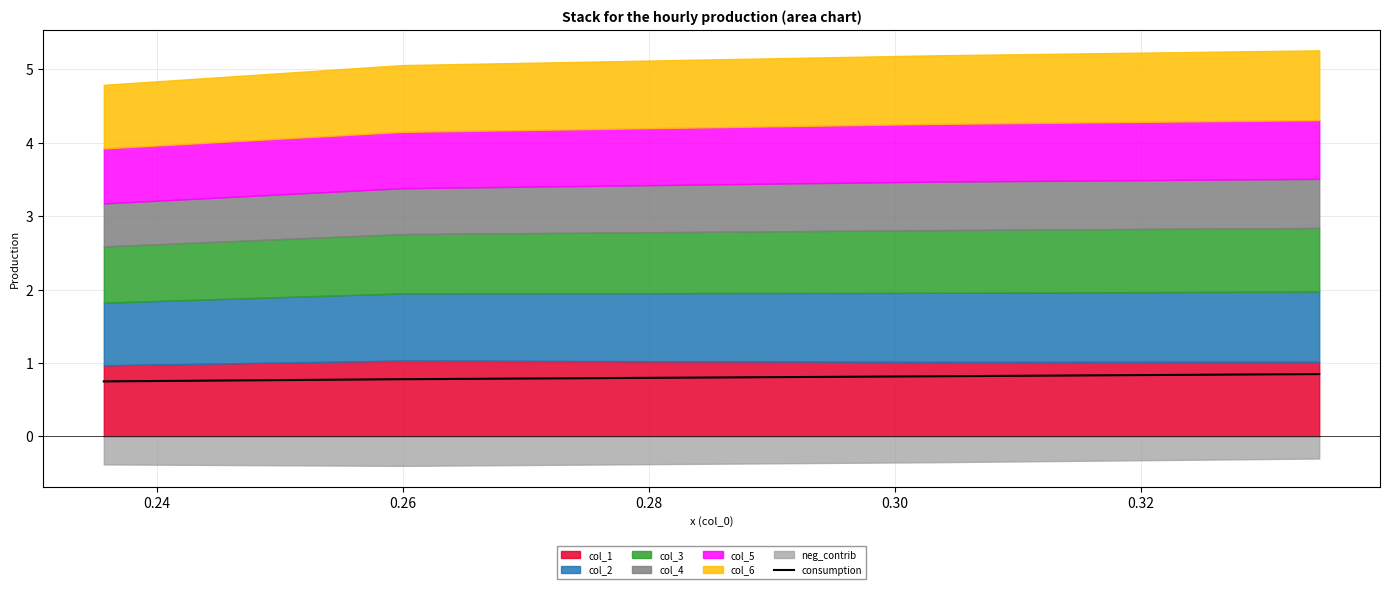

Reading left to right, list all the values displayed in this chart.

0.8	0.8	0.8	0.8